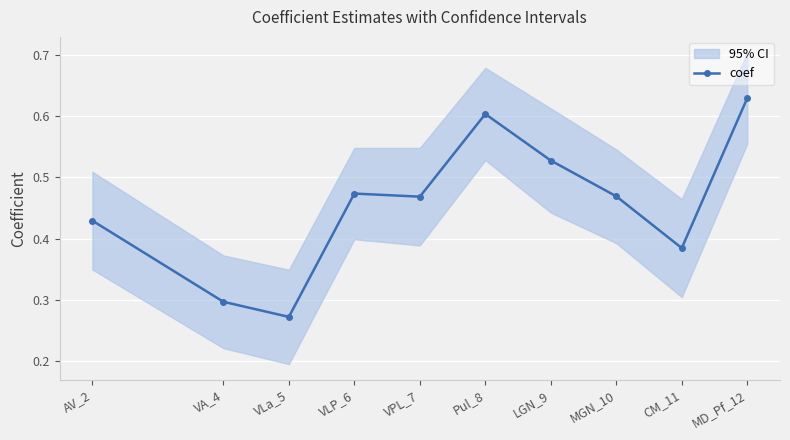

At which category does the data reach its first local valley?

VLa_5